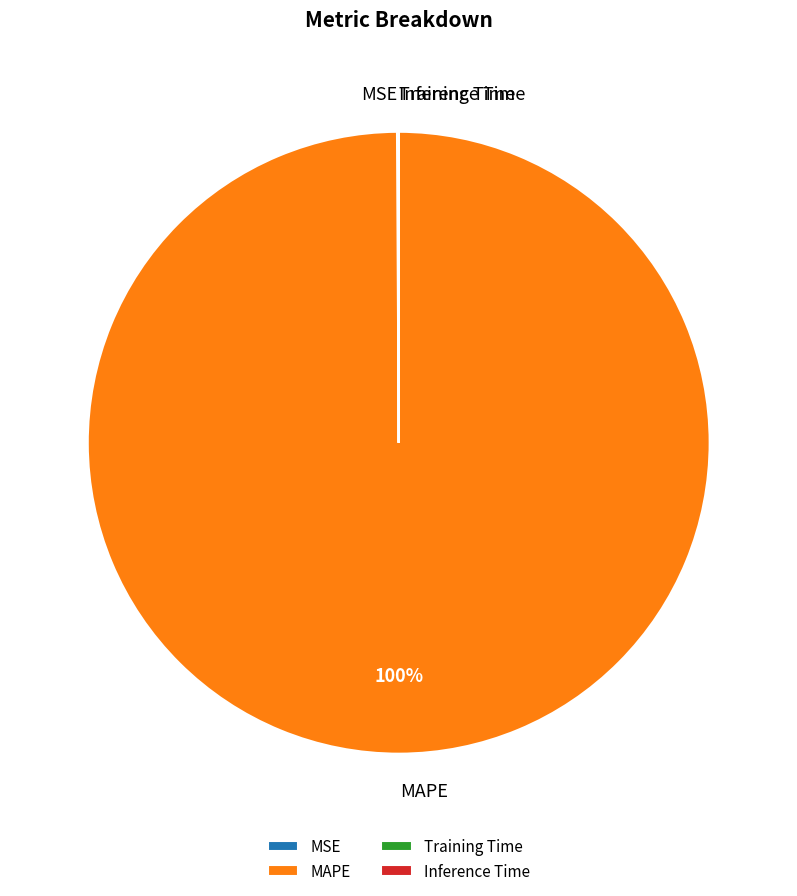

To the nearest percent, what is the average slice percentage?

25%